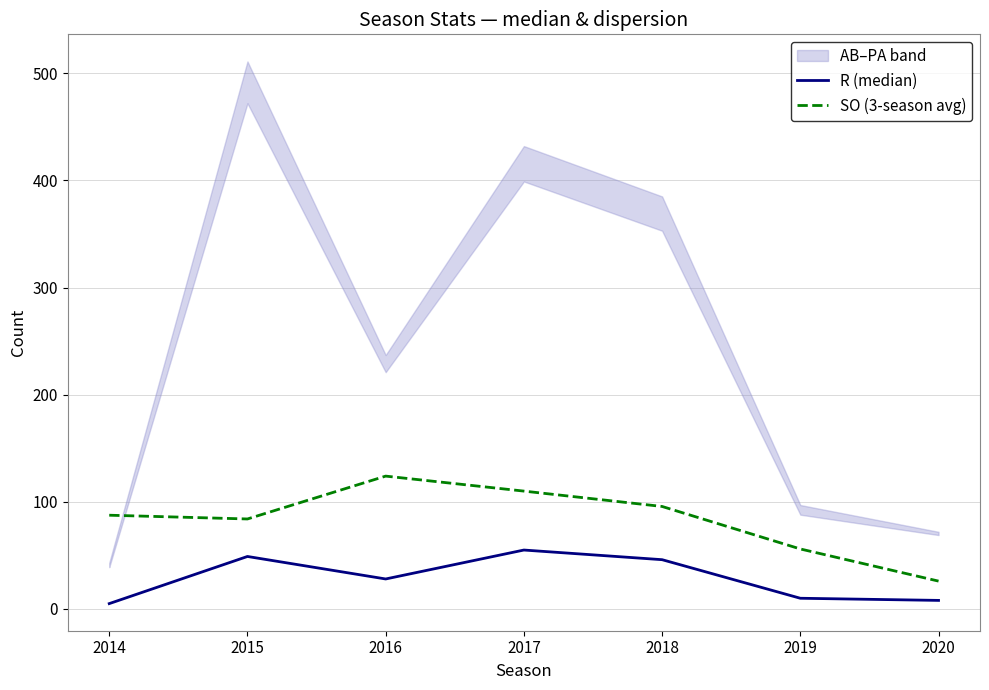

At which label does R (median) first exceed 28?

2015